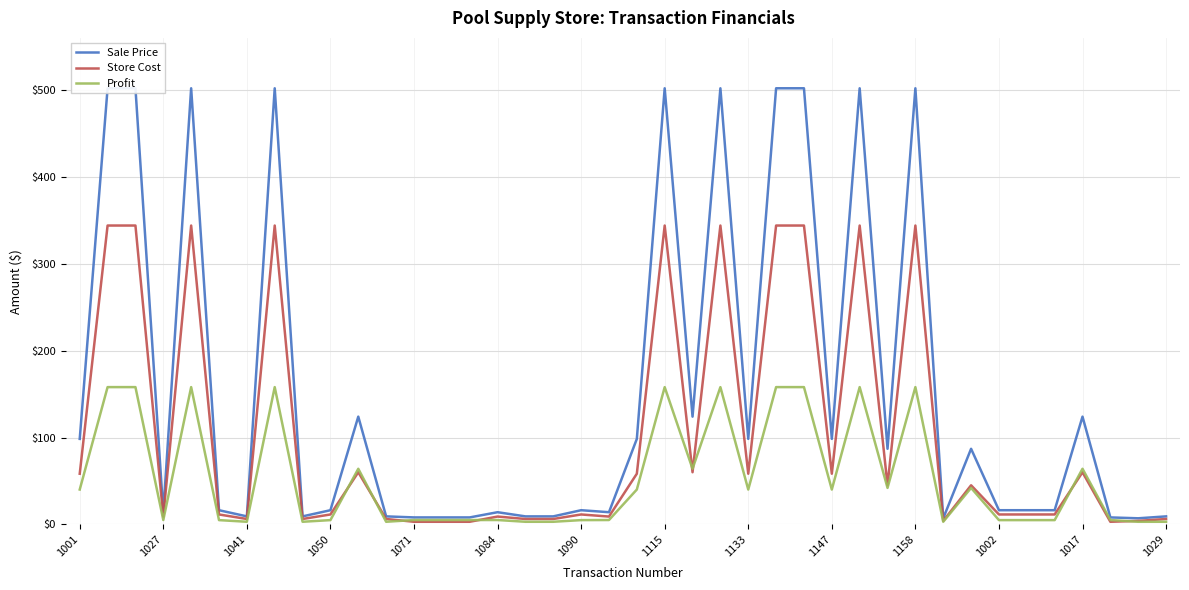

What is the highest value of the Store Cost series?

344.0